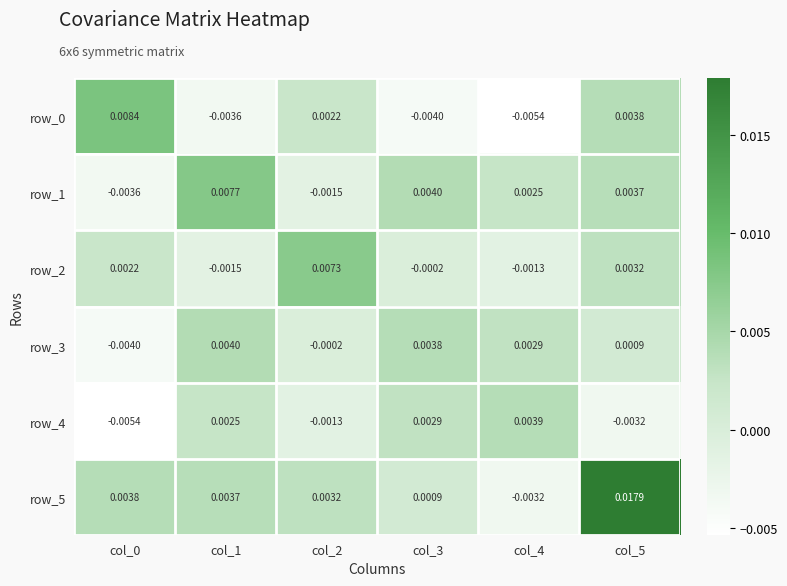

At which category is the sum across all series the highest?

col_5